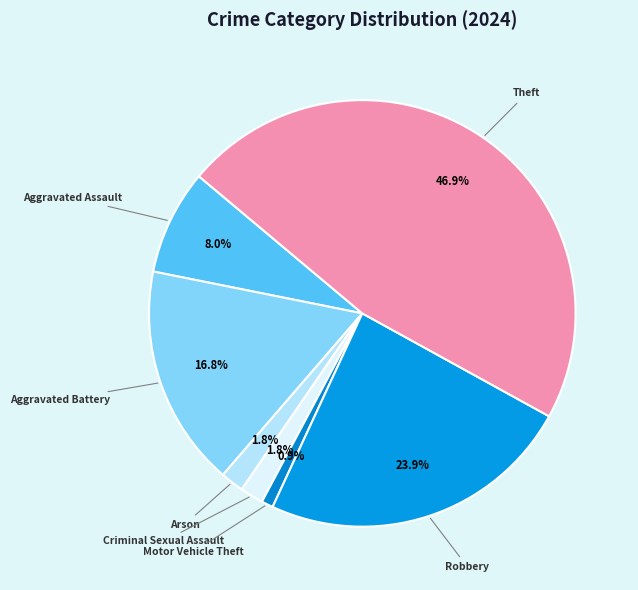

How many slices are in this pie chart?

7